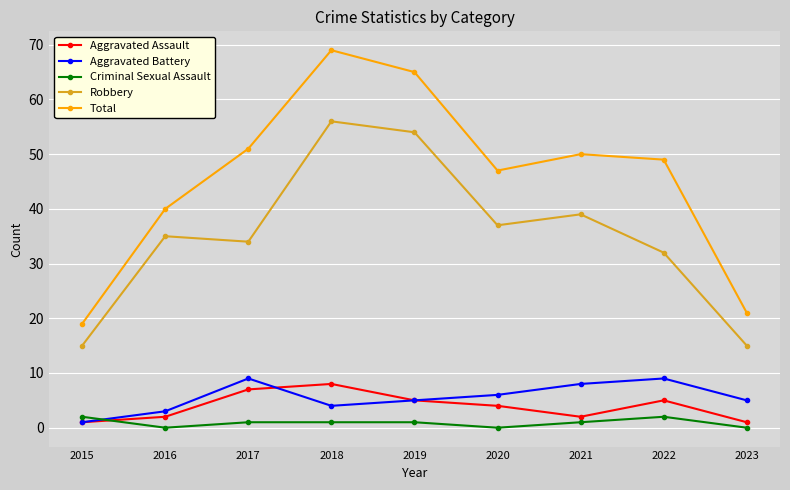

What is the maximum value shown in the chart?

69